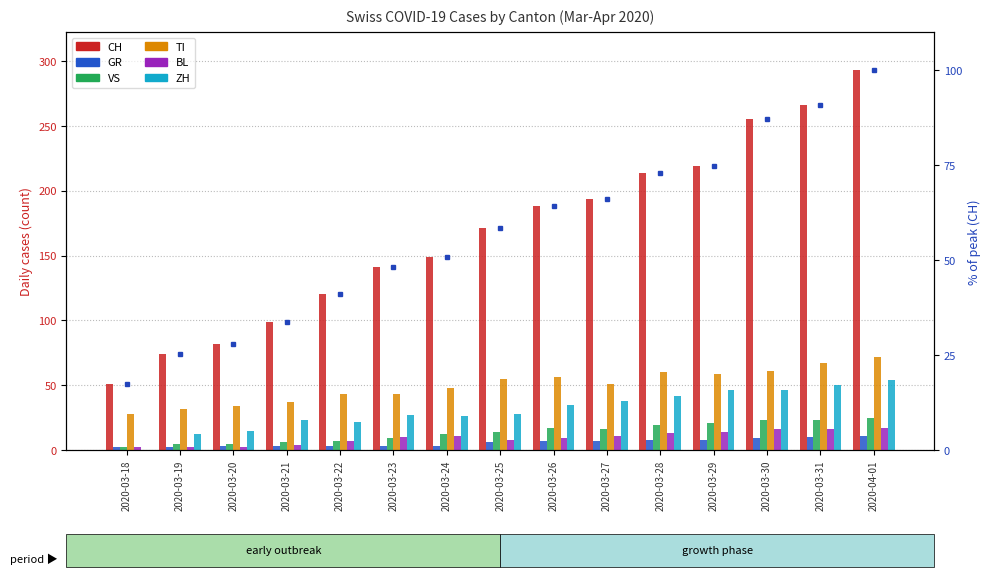

Read the ZH value at 2020-03-24, to the nearest 10.

30